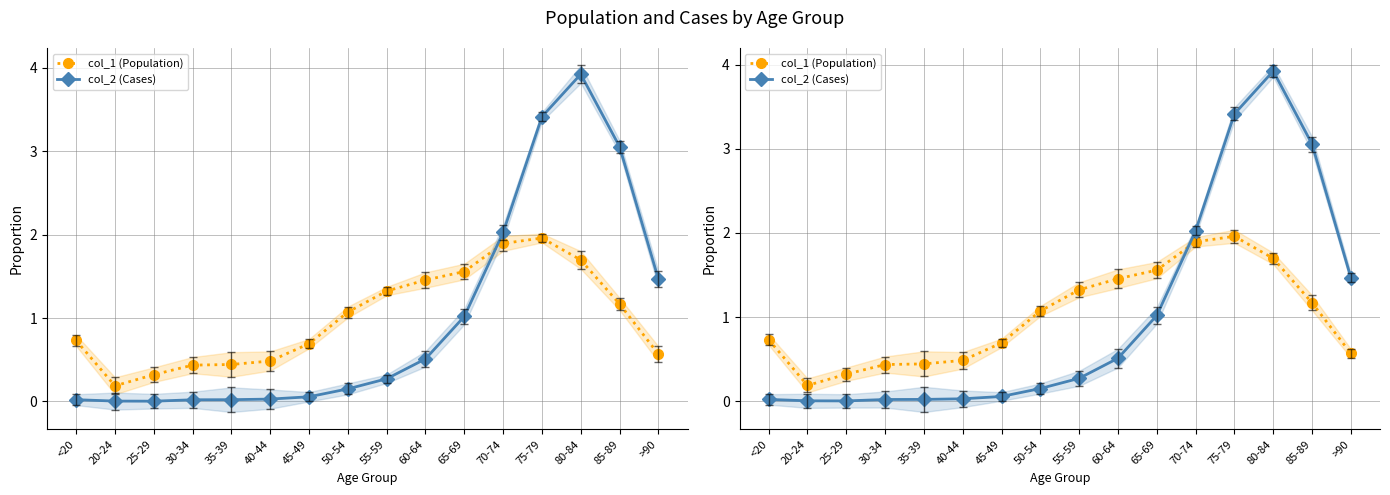

True or false: col_2 (Cases) has a value of 3.4 at 75-79.

True